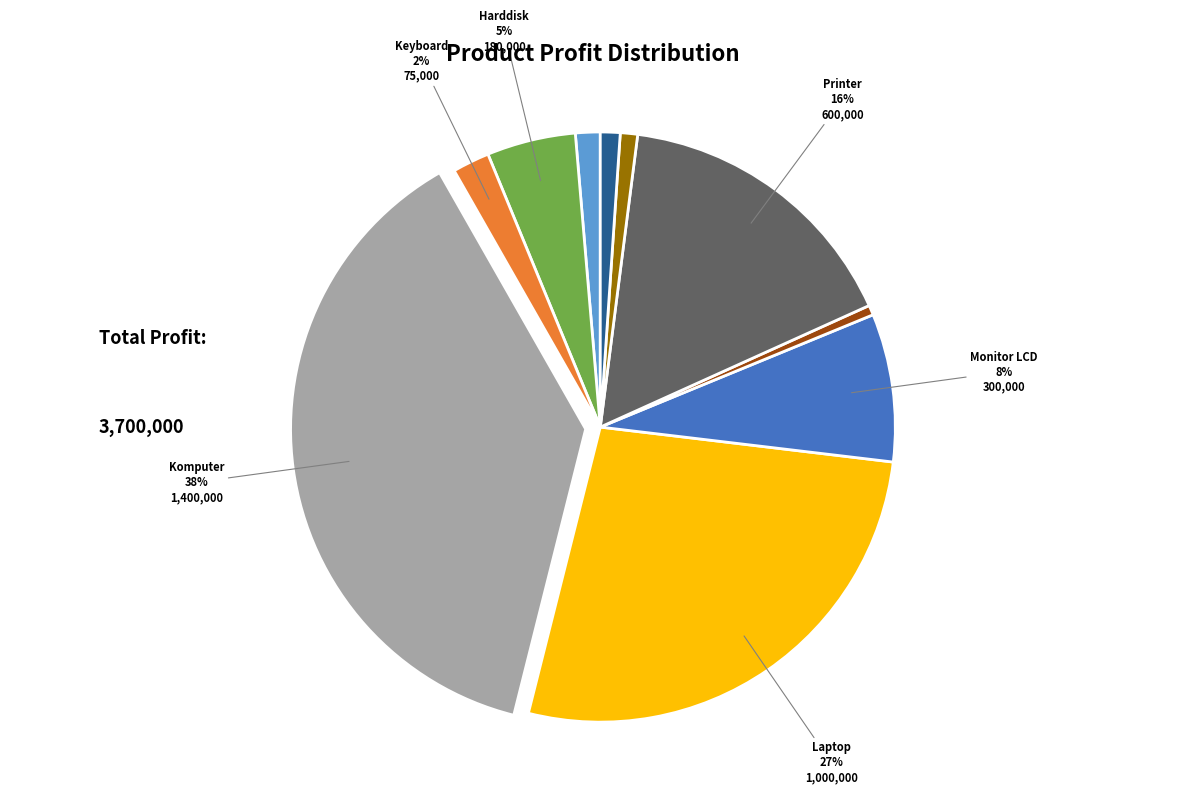

Is there any slice that represents more than half of the pie?

No